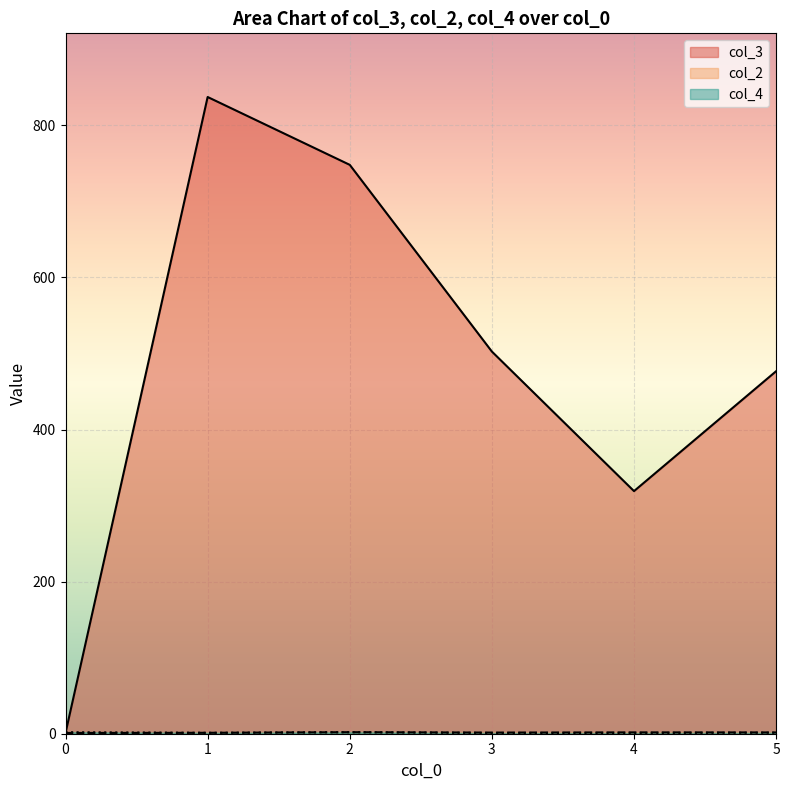

Rank the categories by col_3 value from lowest to highest.

0, 4, 5, 3, 2, 1